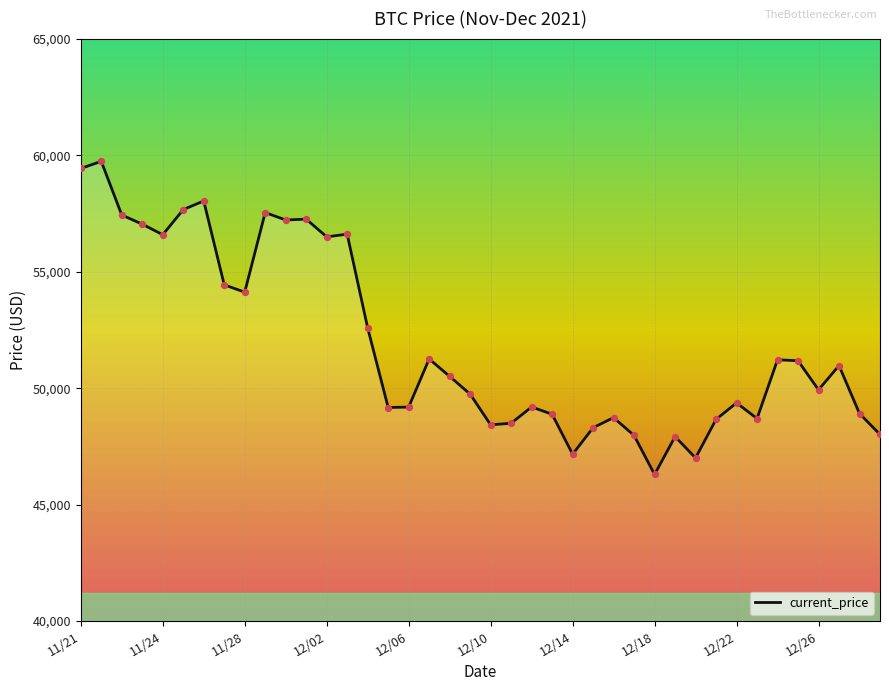

What is the difference between the maximum and minimum values?

13453